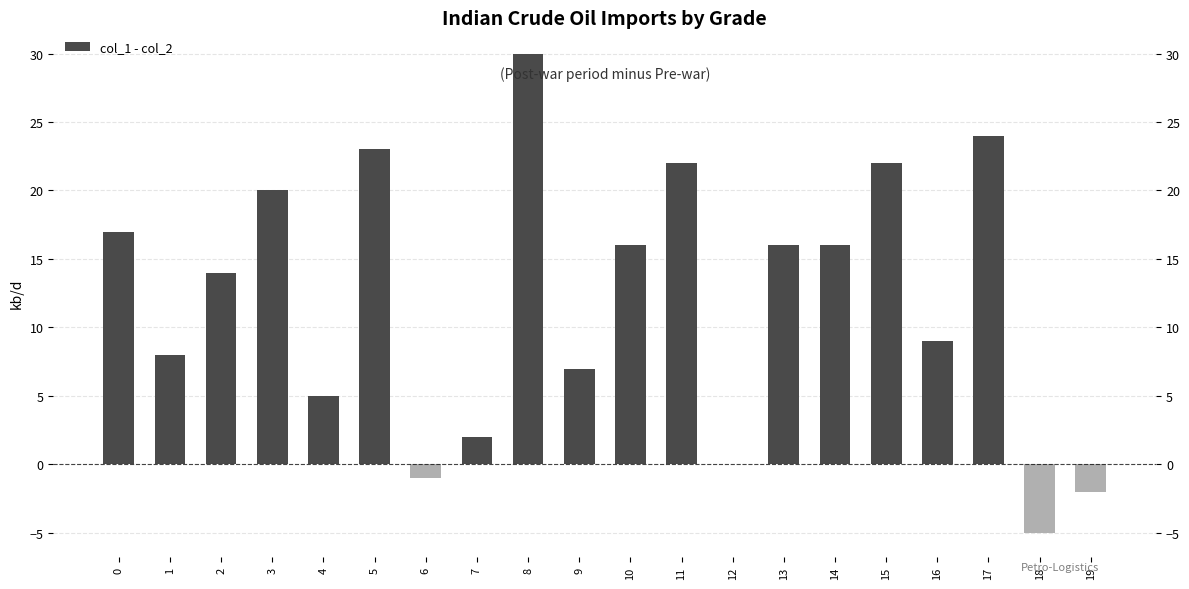

True or false: the data shows 20 at 3.

True